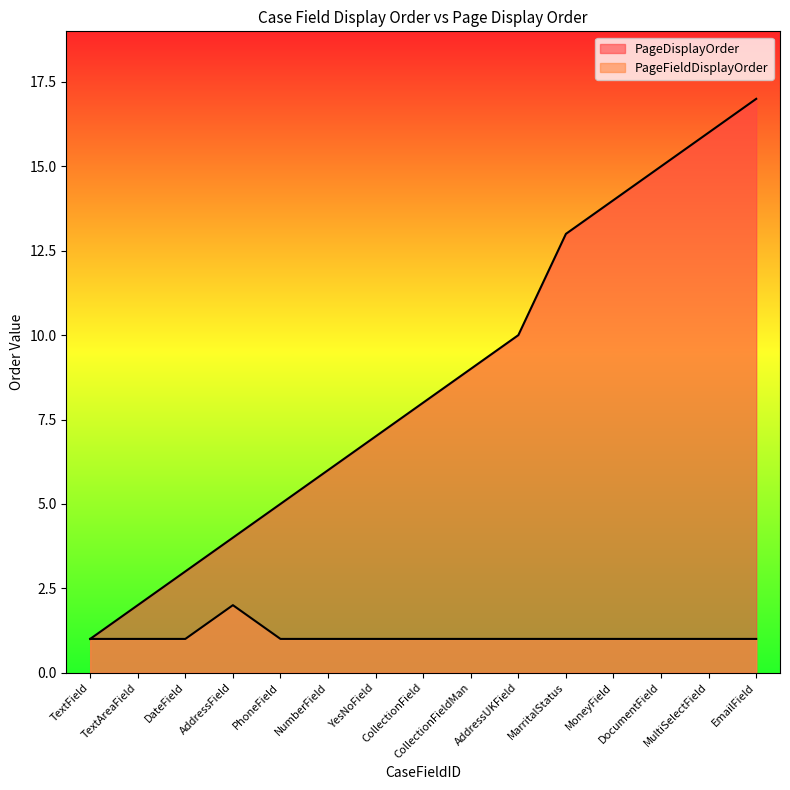

Reading left to right, what are all the values shown in this chart?

PageDisplayOrder: TextField=1	TextAreaField=2	DateField=3	AddressField=4	PhoneField=5	NumberField=6	YesNoField=7	CollectionField=8	CollectionFieldMan=9	AddressUKField=10	MarritalStatus=13	MoneyField=14	DocumentField=15	MultiSelectField=16	EmailField=17
PageFieldDisplayOrder: TextField=1	TextAreaField=1	DateField=1	AddressField=2	PhoneField=1	NumberField=1	YesNoField=1	CollectionField=1	CollectionFieldMan=1	AddressUKField=1	MarritalStatus=1	MoneyField=1	DocumentField=1	MultiSelectField=1	EmailField=1